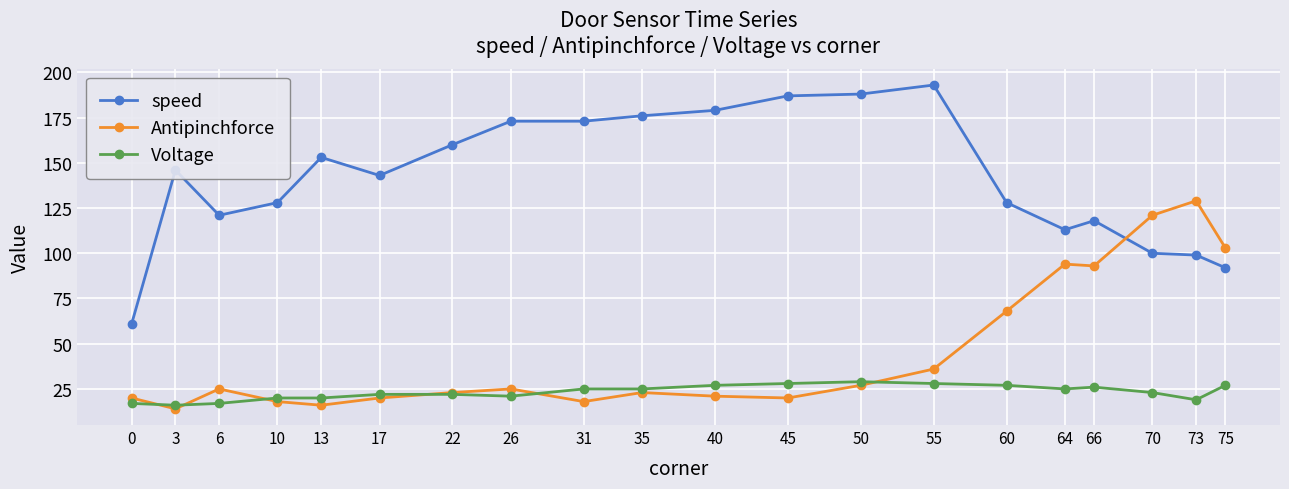

Does the chart have visible grid lines?

Yes